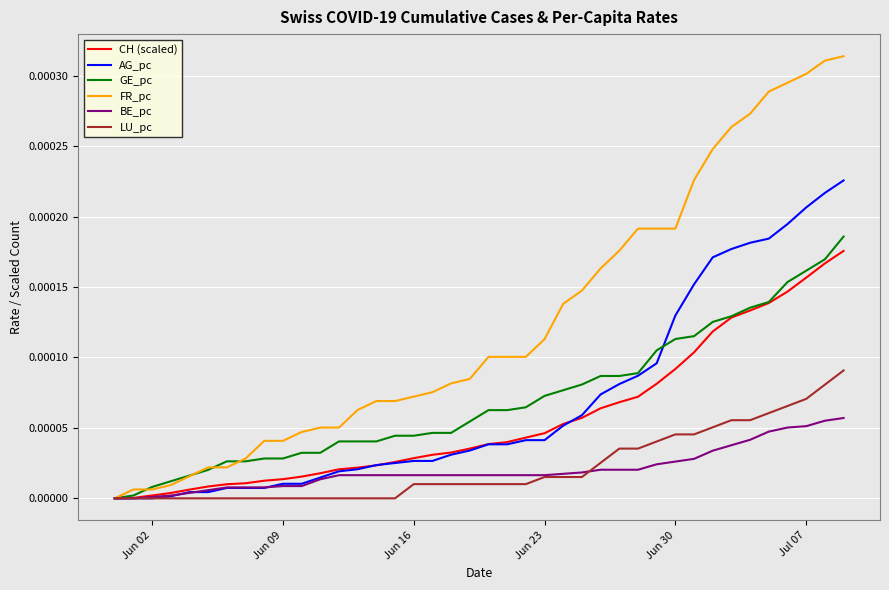

Which series has the largest range (max minus min)?

FR_pc